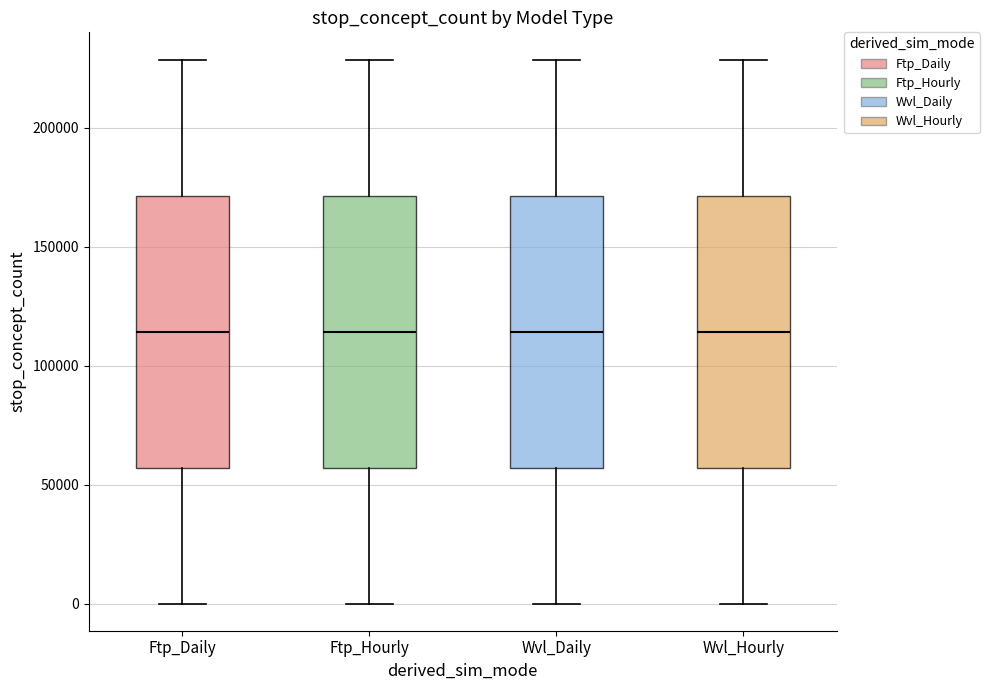

Reading left to right, transcribe this box plot: for each box, give where its median line is, the range the box spans, and where its two whiskers end, as read against the y-axis. The values are not printed on the chart, so give them approximately, as read against the axis.

Ftp_Daily: median 115000, box 55000 to 170000, whiskers 0 to 230000
Ftp_Hourly: median 115000, box 55000 to 170000, whiskers 0 to 230000
Wvl_Daily: median 115000, box 55000 to 170000, whiskers 0 to 230000
Wvl_Hourly: median 115000, box 55000 to 170000, whiskers 0 to 230000